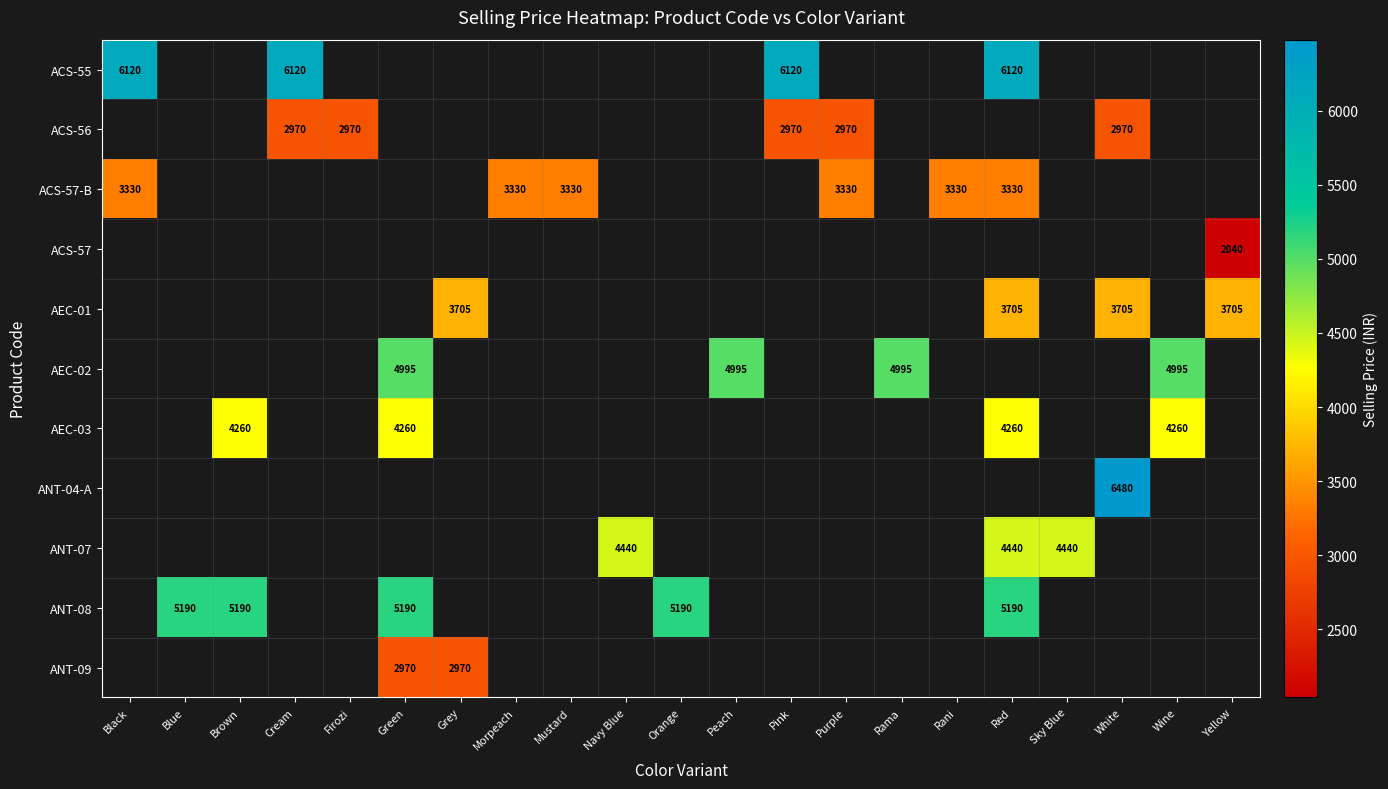

Is it true that ACS-56 equals 2970 at White?

True